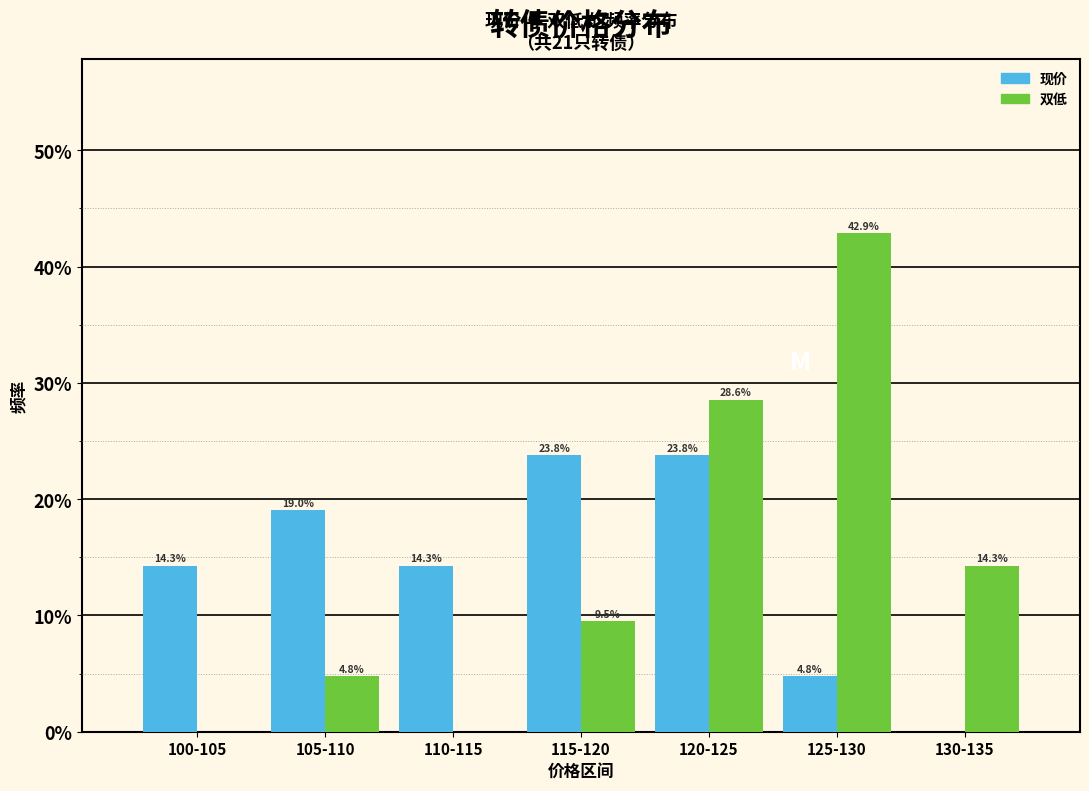

What are all the series names shown in the legend?

现价, 双低